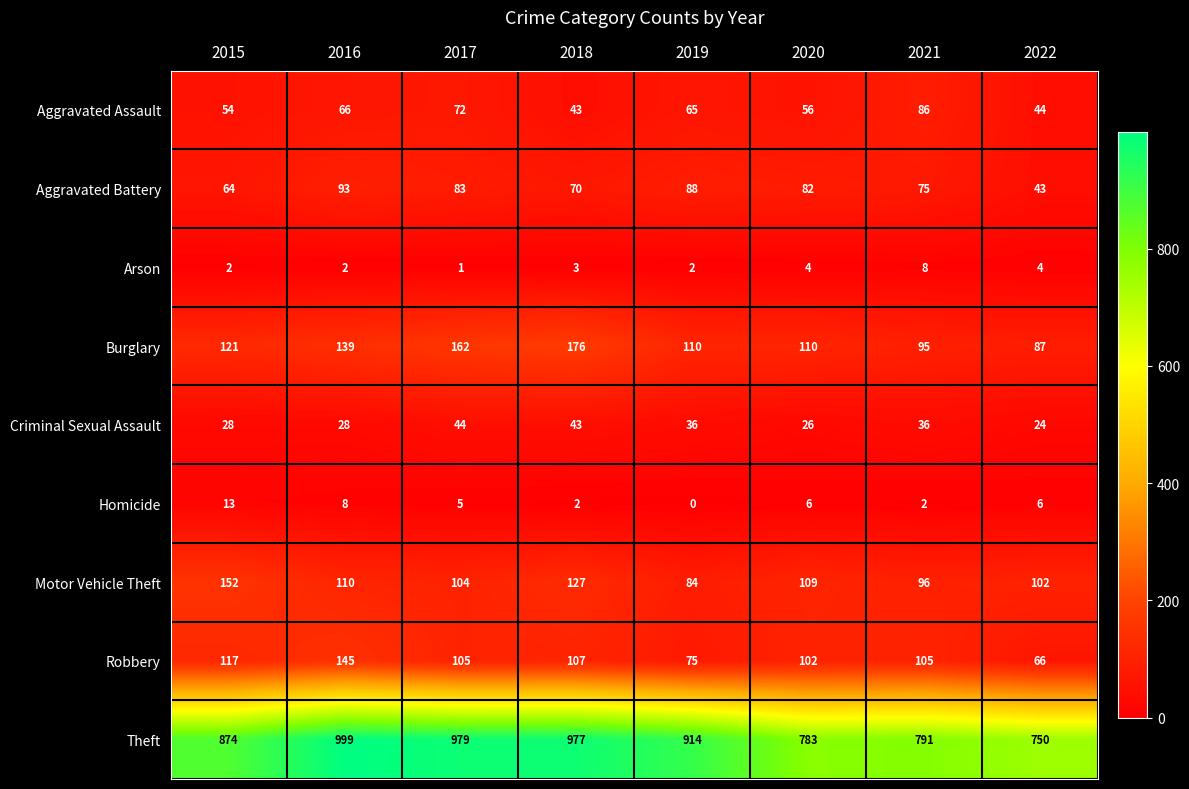

Between 2015 and 2022, which series saw the biggest shift?

Theft